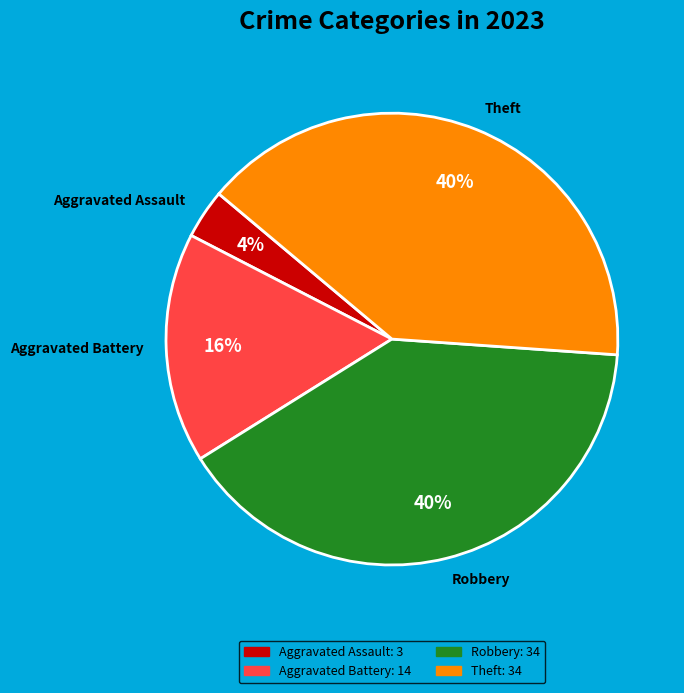

Which category has the smallest portion of the pie?

Aggravated Assault